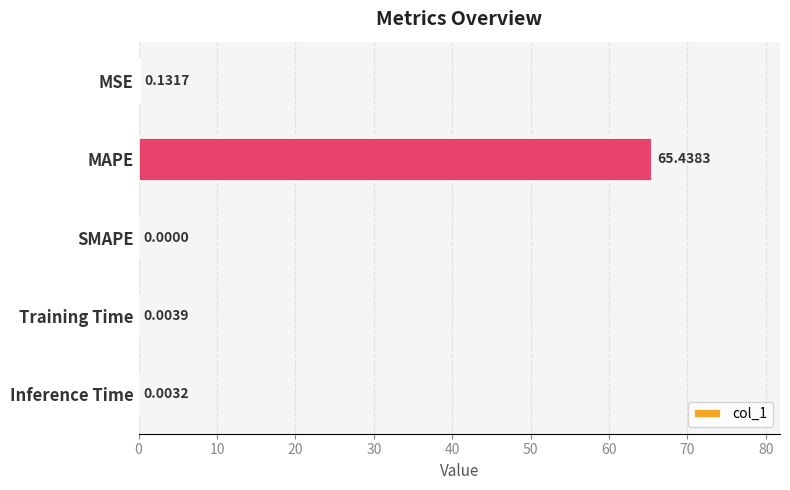

At which label is the value closest to 32?

MSE